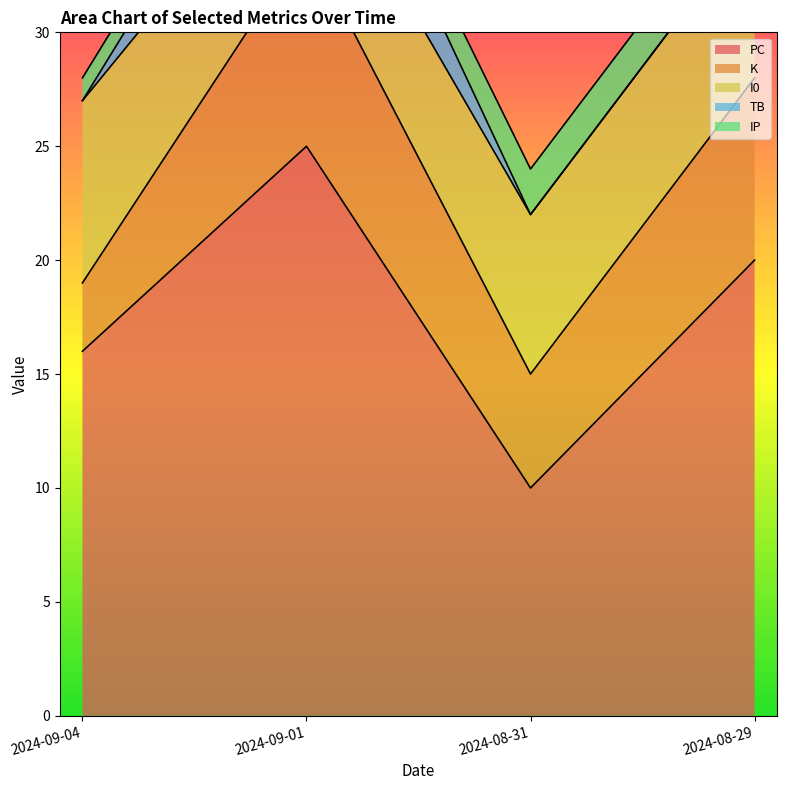

Which label corresponds to the largest value in the chart?

2024-09-01